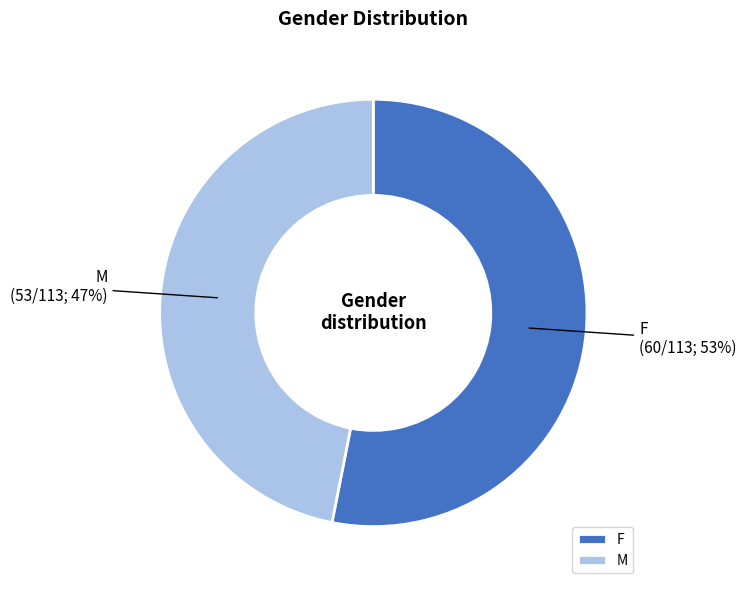

Rank the categories by value from highest to lowest.

F, M